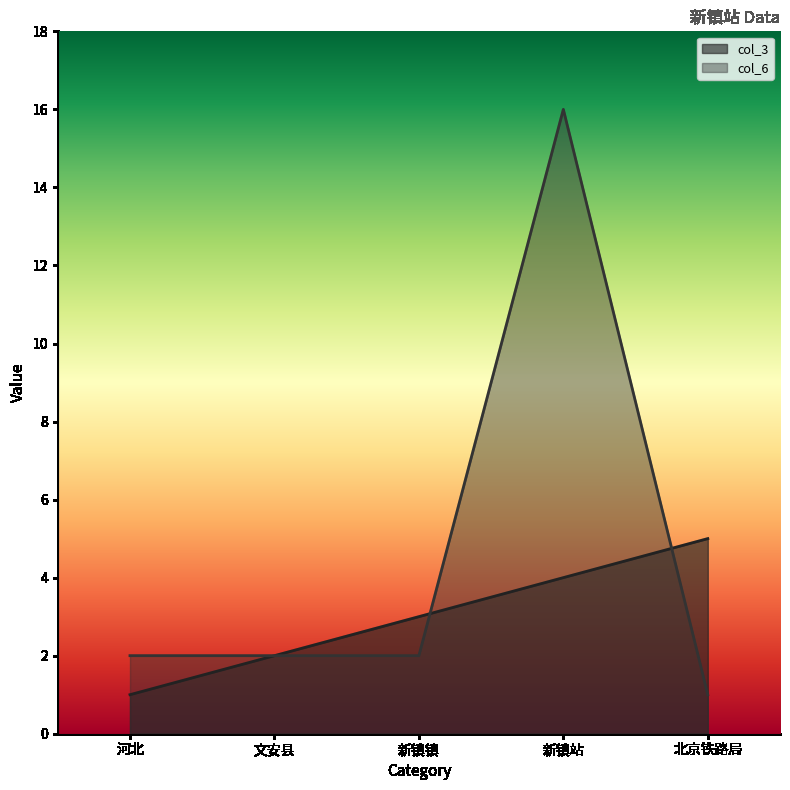

Which has a higher value, 河北 or 新镇站?

新镇站